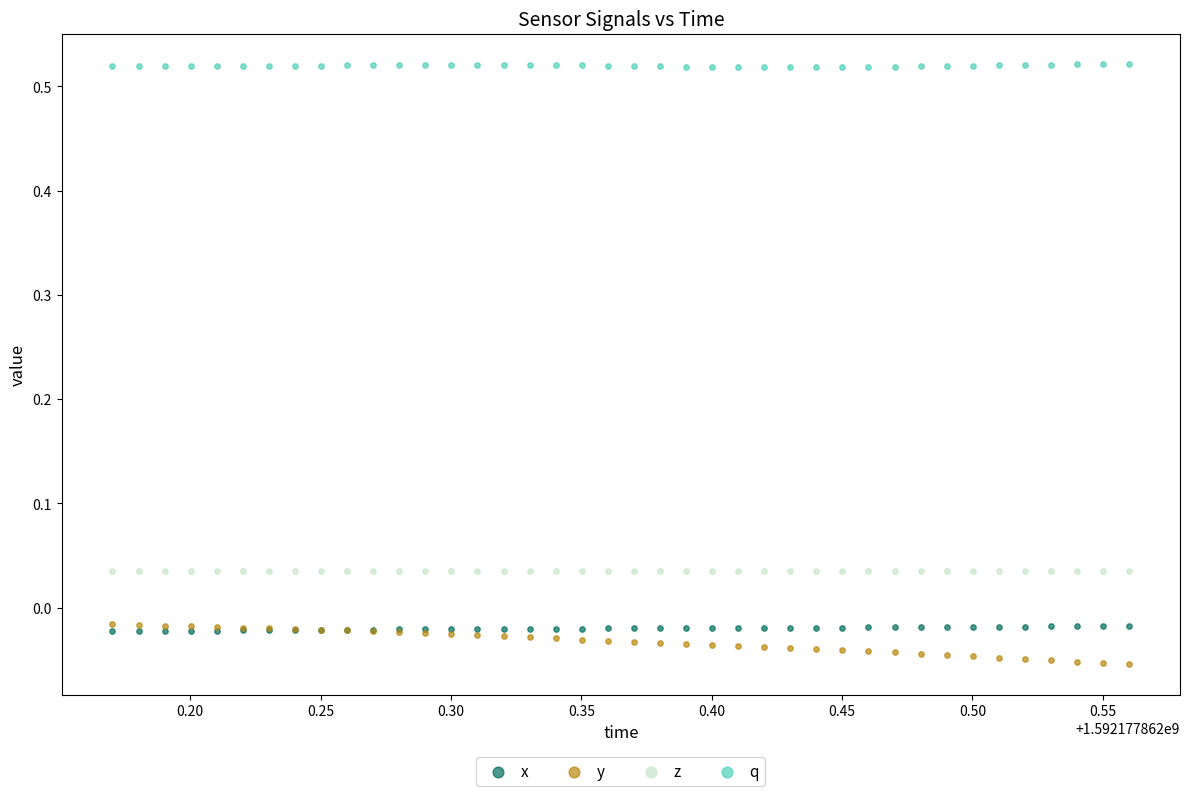

What is the X range (max minus min) for the scatter plot?

0.4